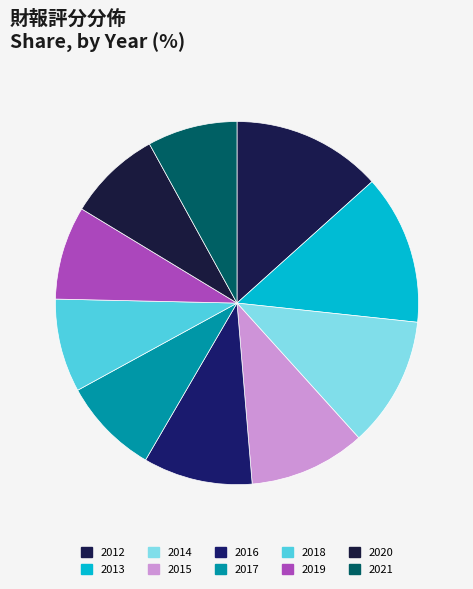

How many segments does this pie chart have?

10